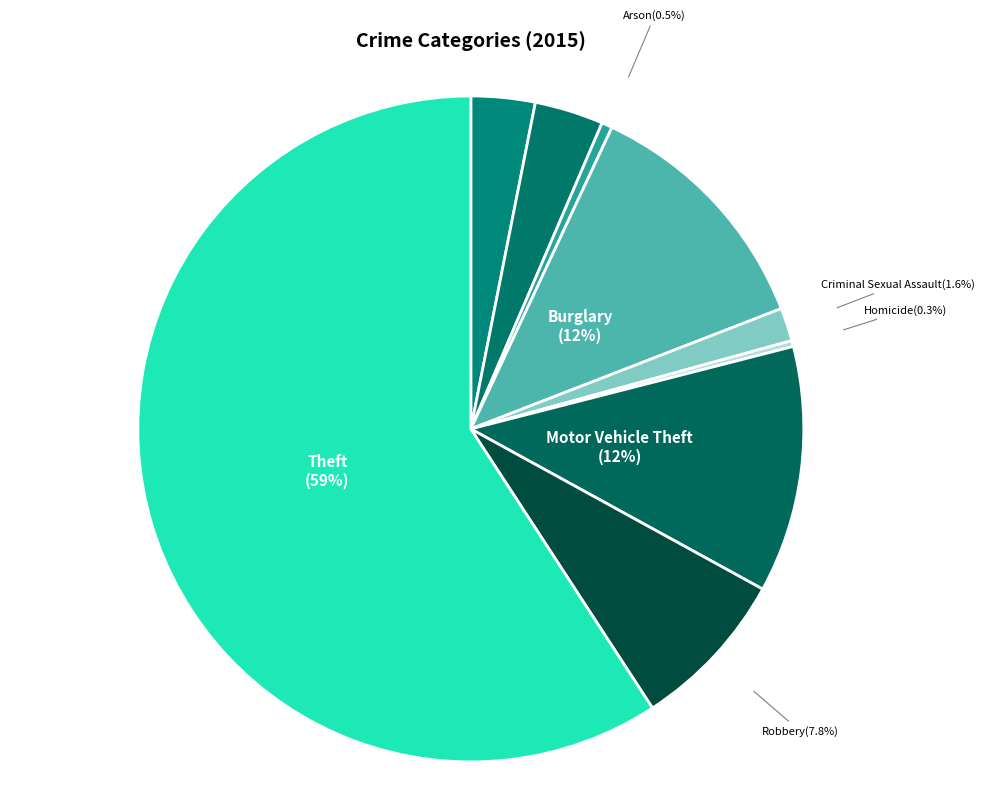

To the nearest percent, what is the difference between the Criminal Sexual Assault and Robbery slice percentages?

6%